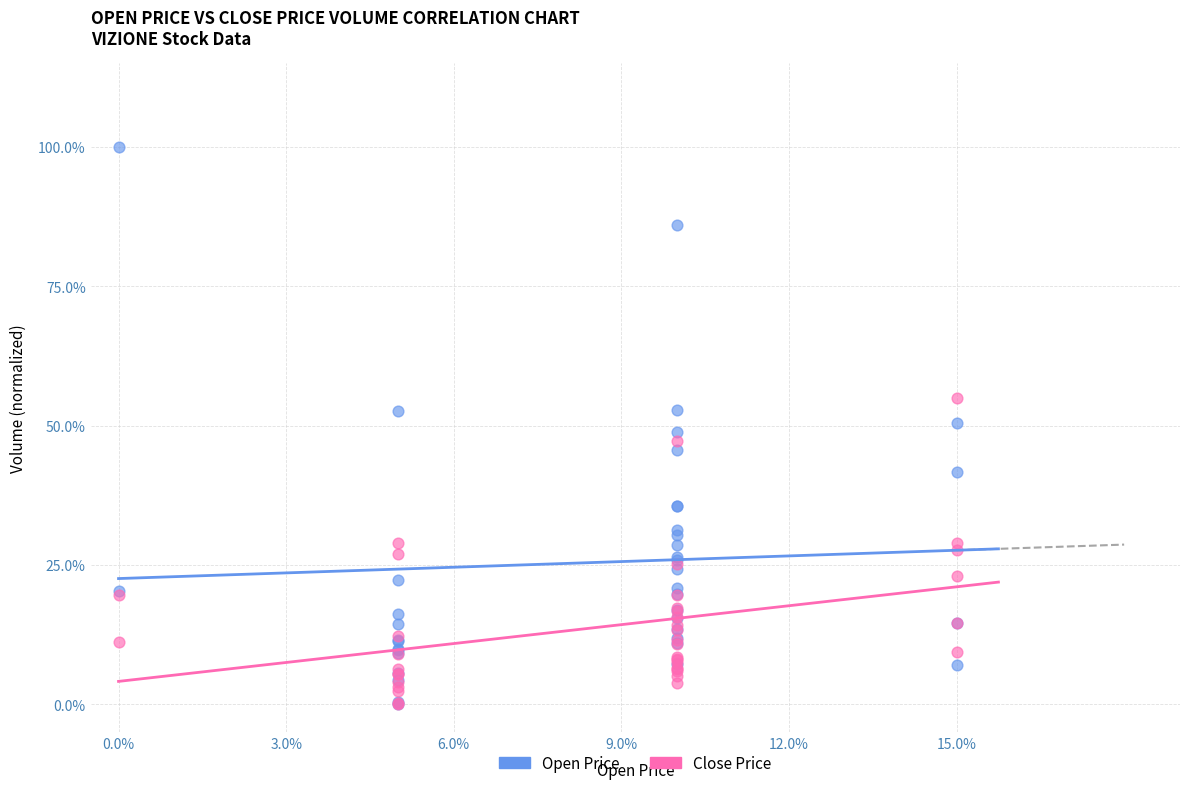

What are all the series names shown in the legend?

Open Price, Close Price